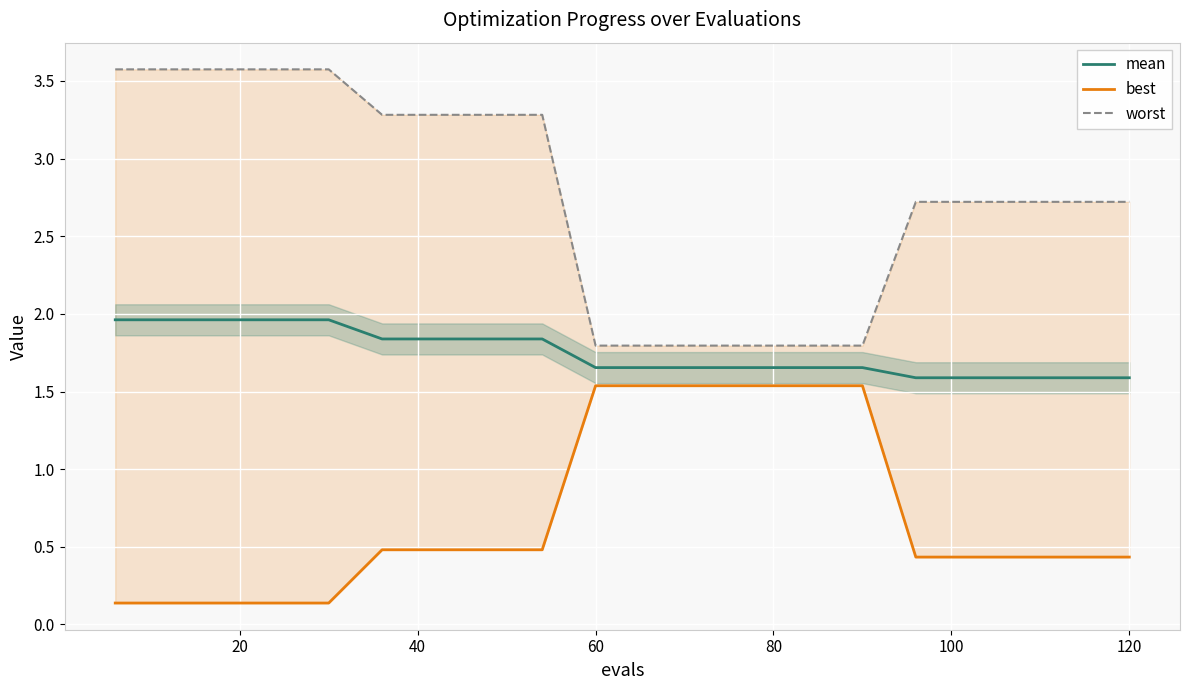

What is the minimum value for mean?

1.6